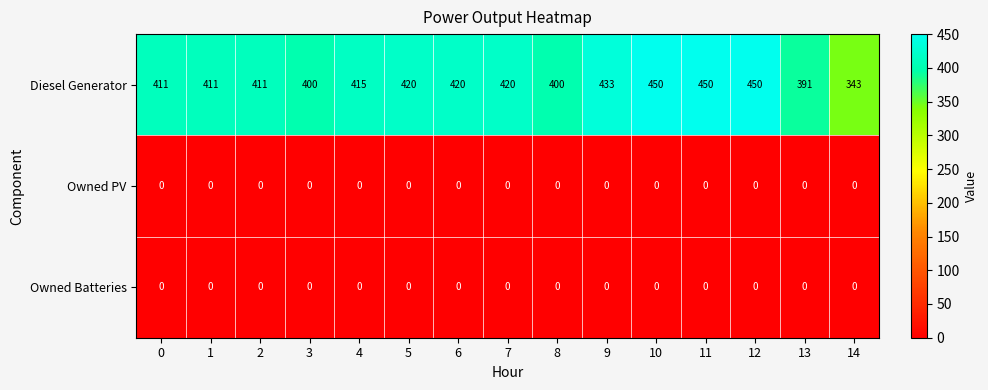

What is the total value across all series at 11?

450